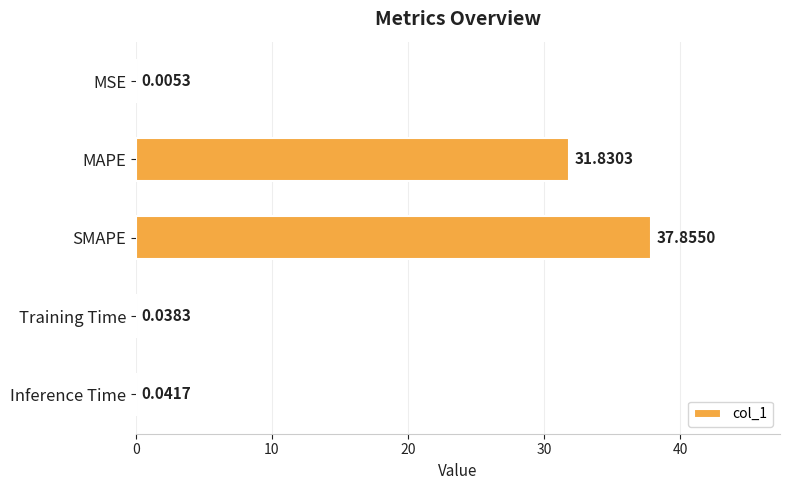

At which label is the value closest to 18?

MAPE